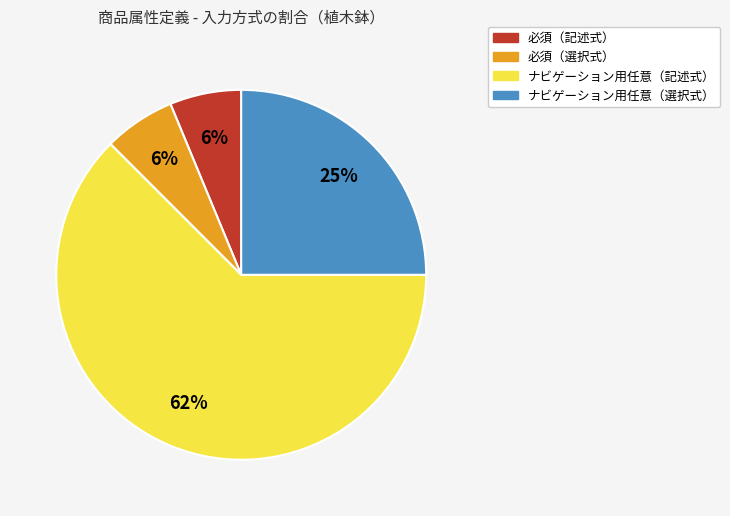

To the nearest percent, what is the average slice percentage?

25%